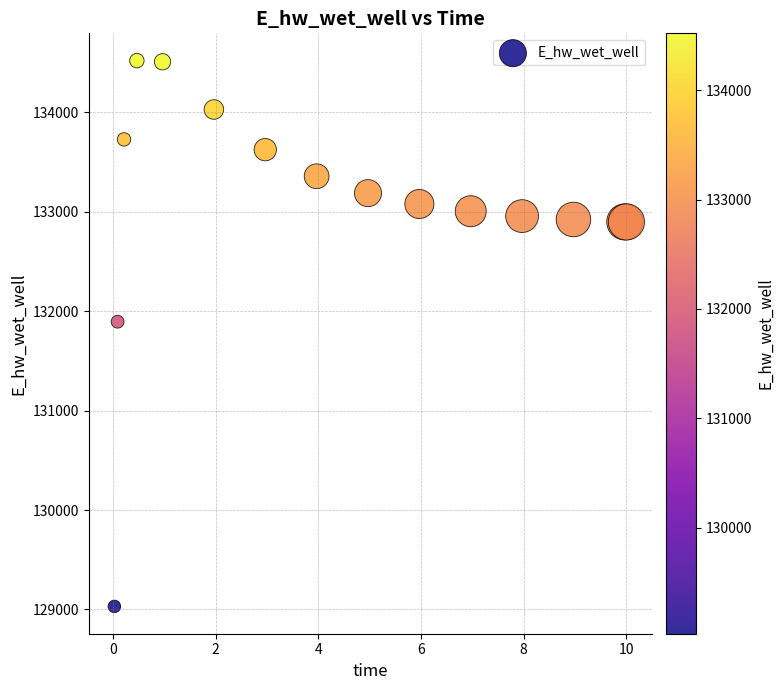

What Y value in the scatter plot is closest to 131775?

131894.2